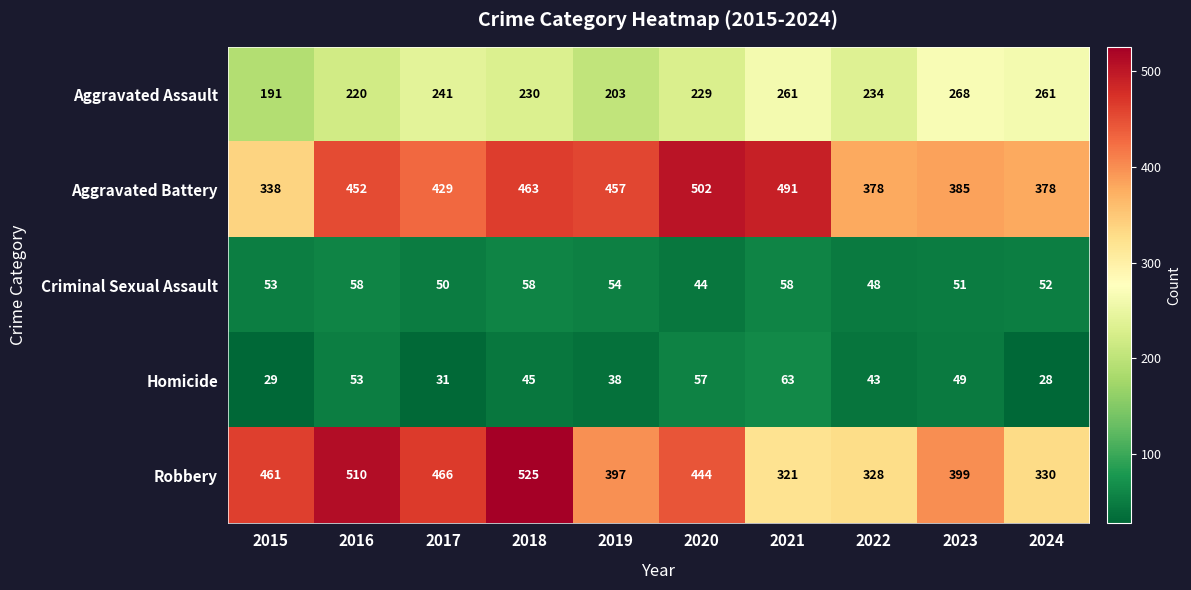

Rank the series by their maximum value, from lowest to highest.

Criminal Sexual Assault, Homicide, Aggravated Assault, Aggravated Battery, Robbery